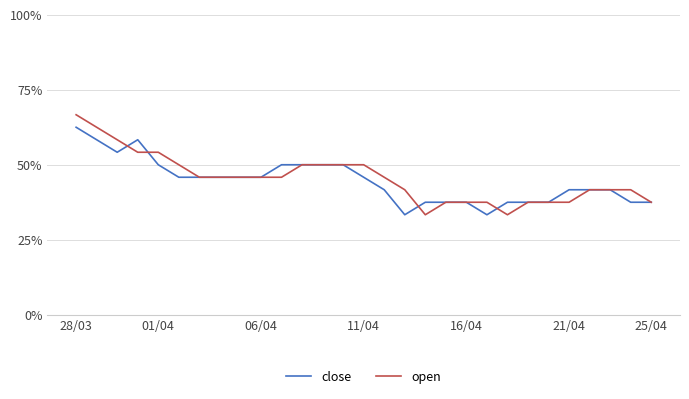

At which category is the sum across all series the highest?

28/03